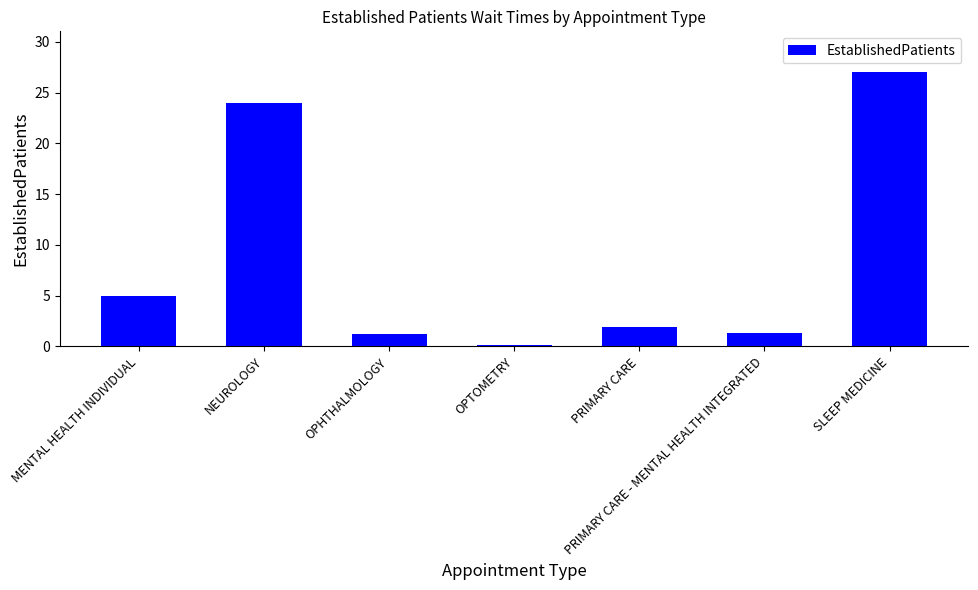

What is the average value?

8.6